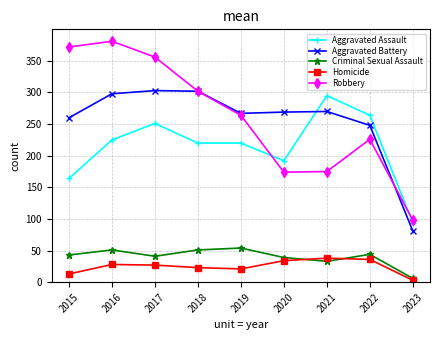

What is the highest value of the Criminal Sexual Assault series?

54